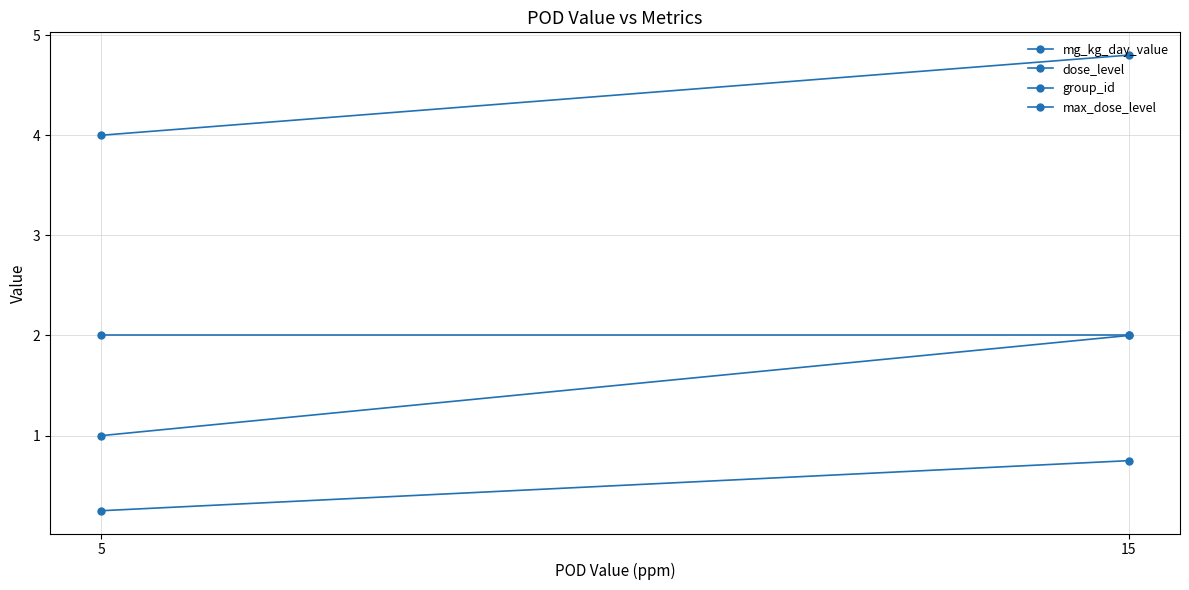

What is the difference between the mg_kg_day_value values at 15 and 5?

0.5